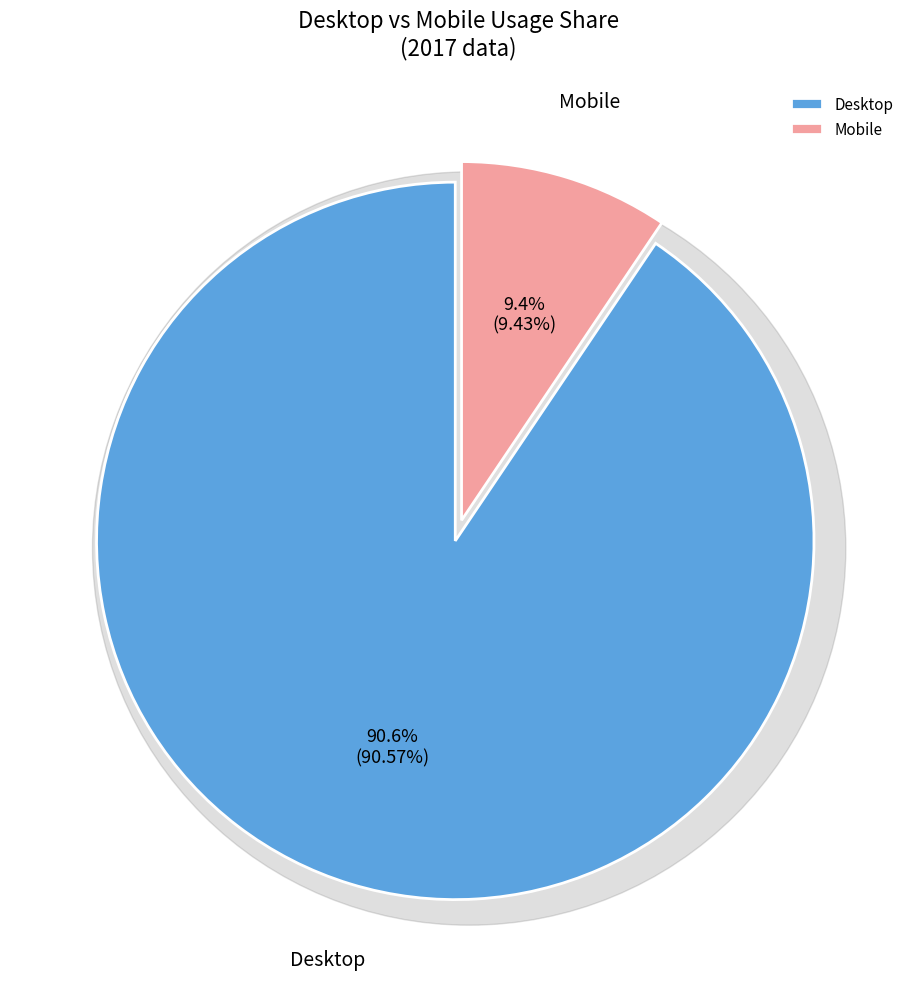

What is the change in value from Desktop to Mobile?

-81.1